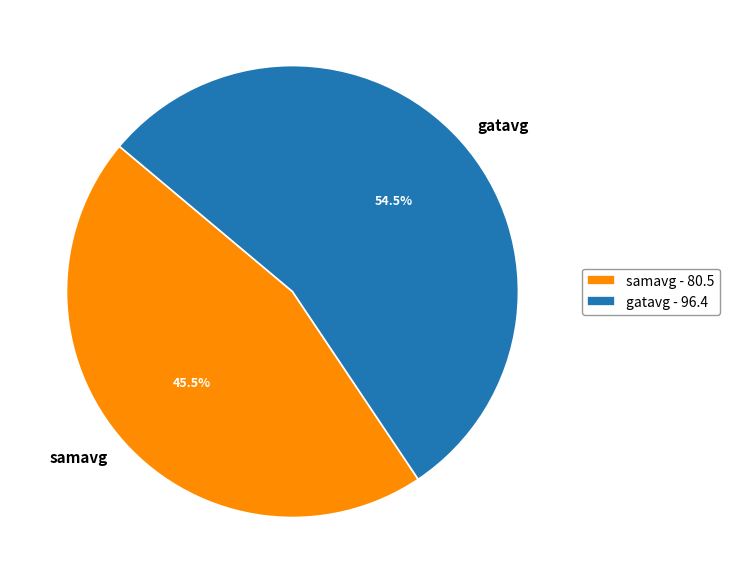

To the nearest percent, what is the combined percentage of samavg and gatavg?

100%